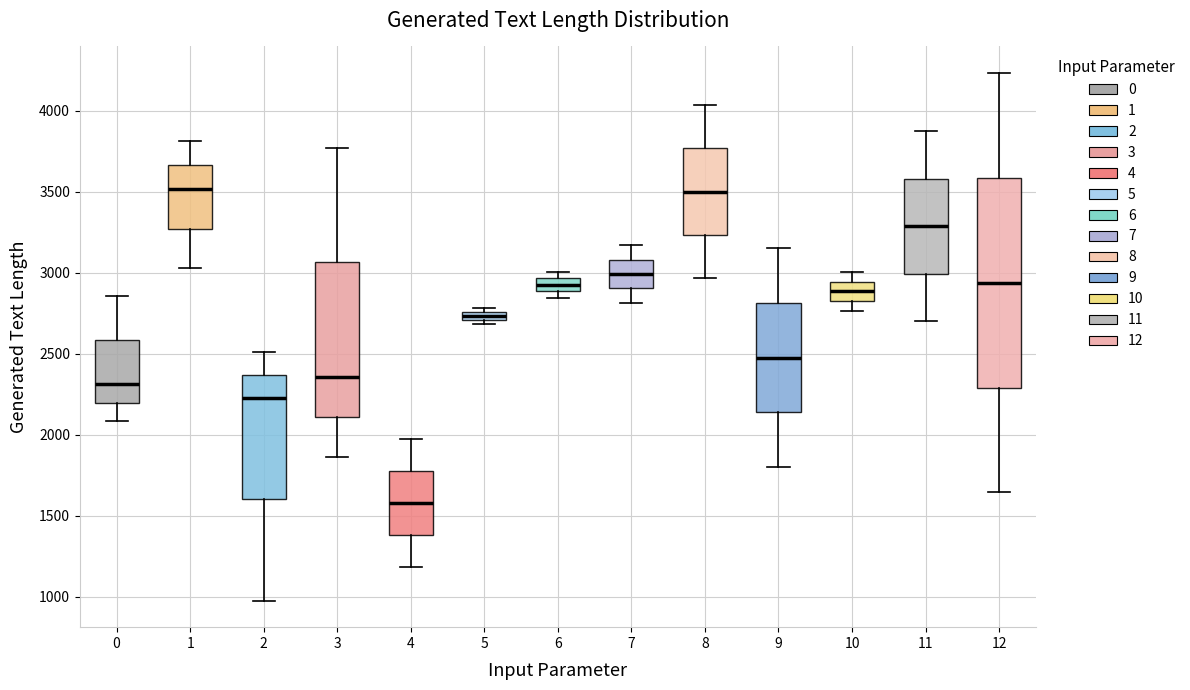

Where does the median line of the box at x = 12 sit on the y-axis? The values are not printed on the chart, so give them approximately, as read against the axis.

2950